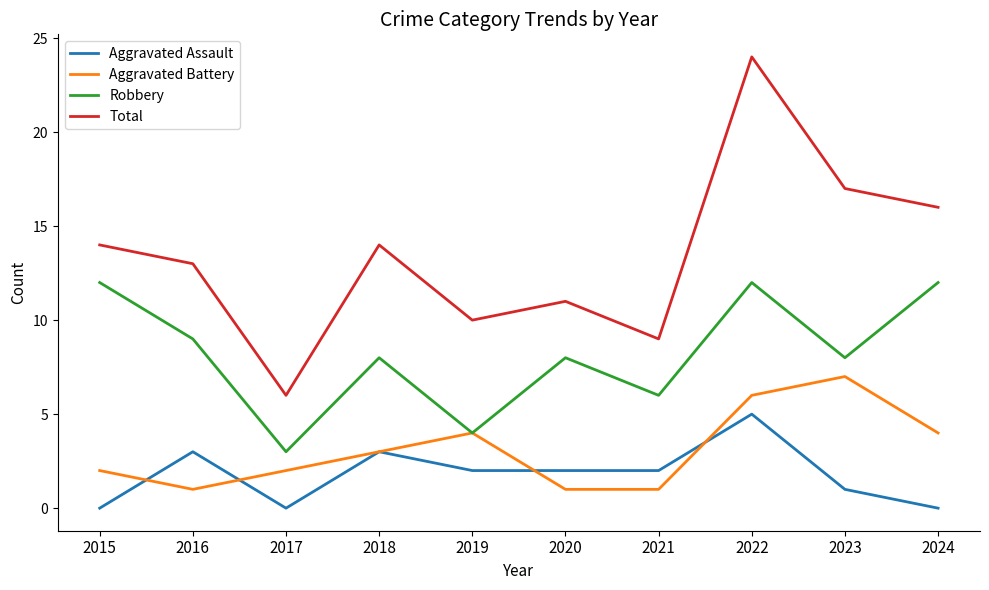

Which category has the highest value in the Aggravated Battery series?

2023